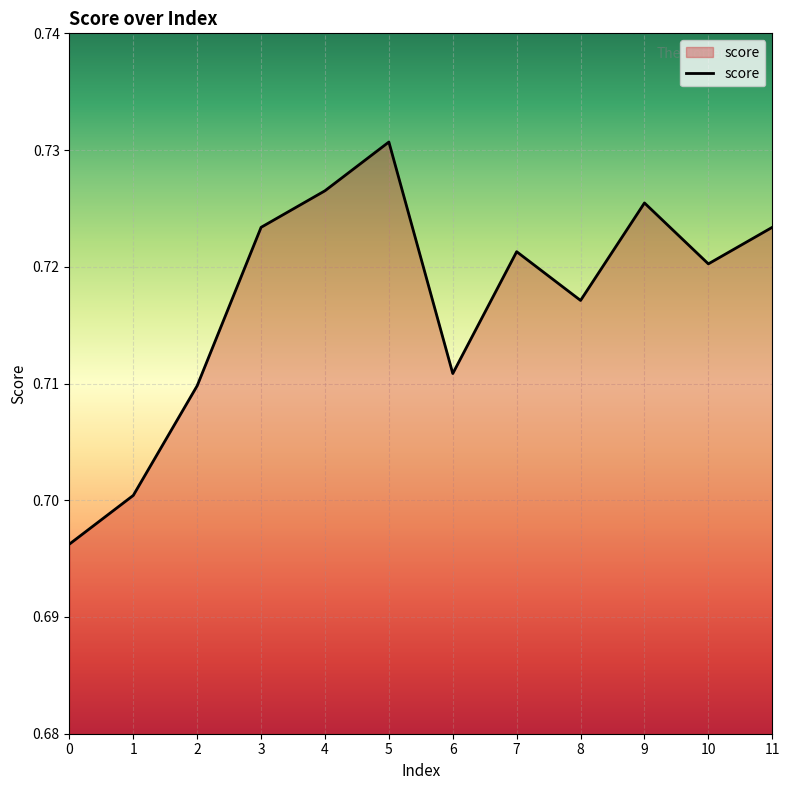

Which has a higher value, 9 or 11?

9